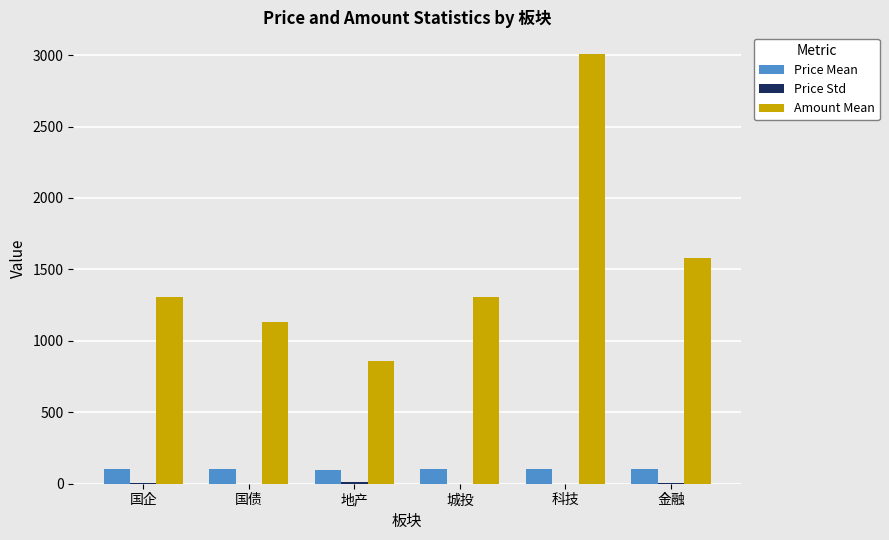

How many groups of bars are there?

6